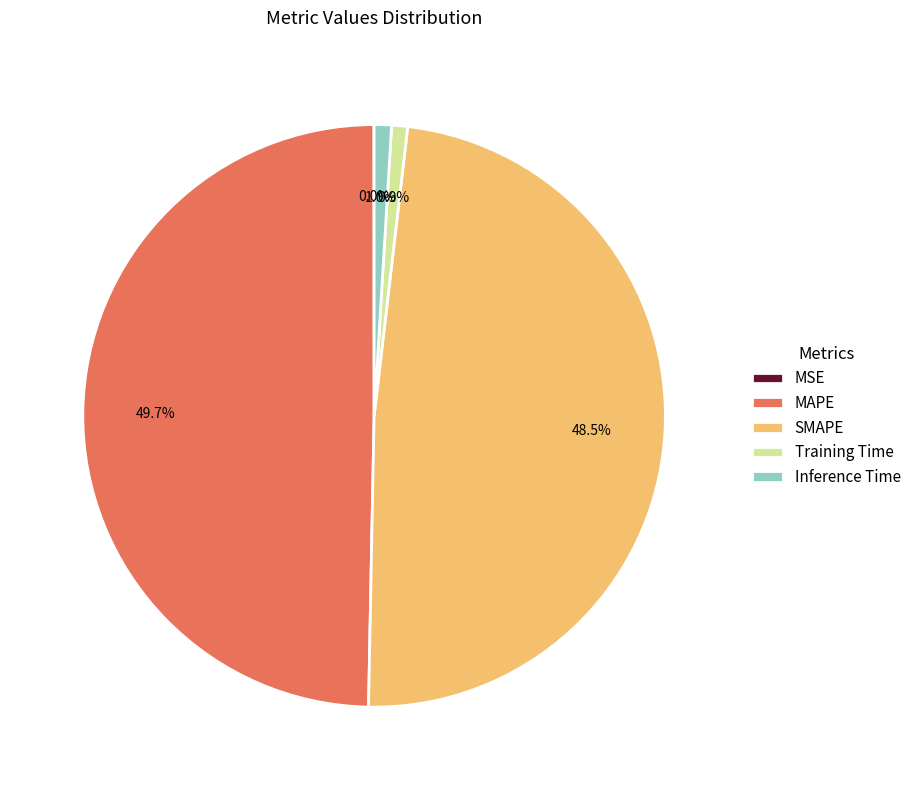

Which category has the biggest portion of the pie?

MAPE